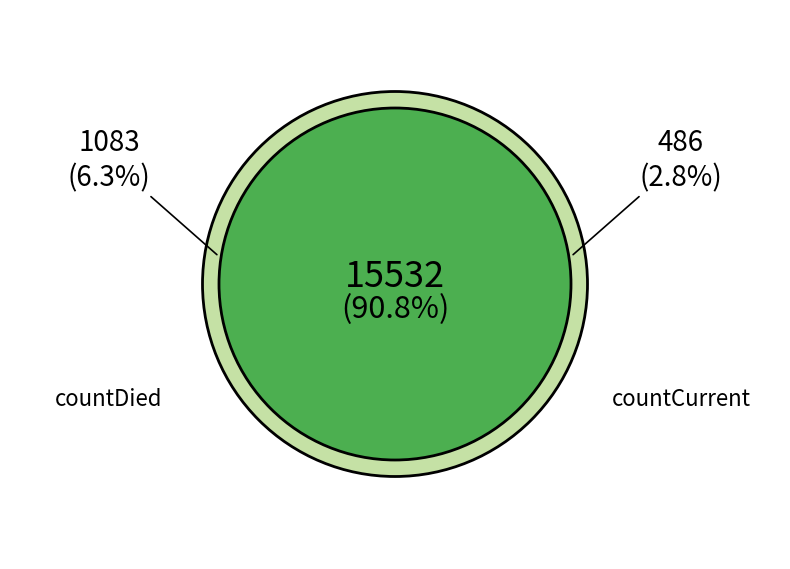

Does any single category account for the majority?

Yes